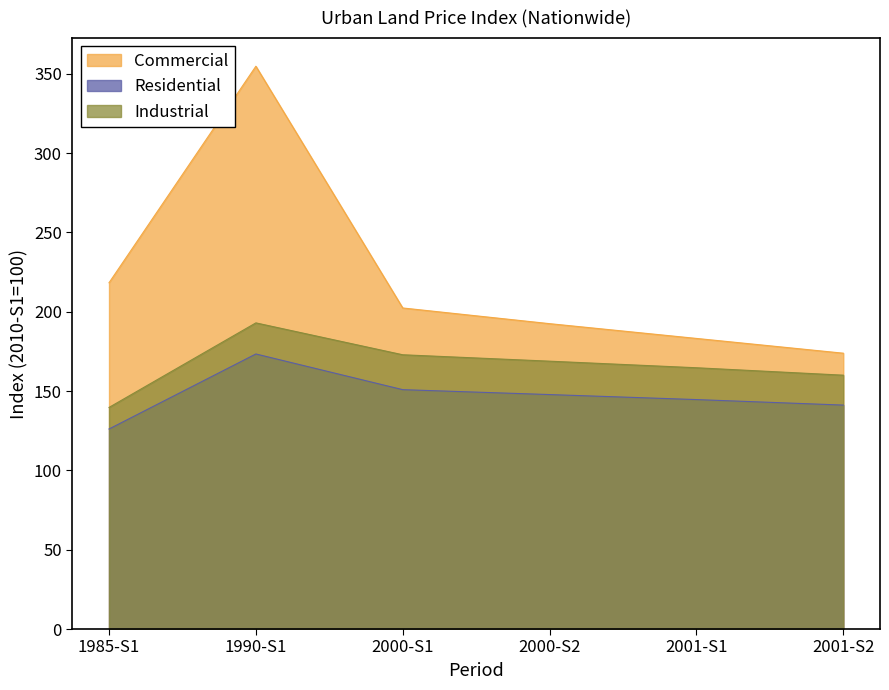

How many values in the Industrial series are below 168?

3